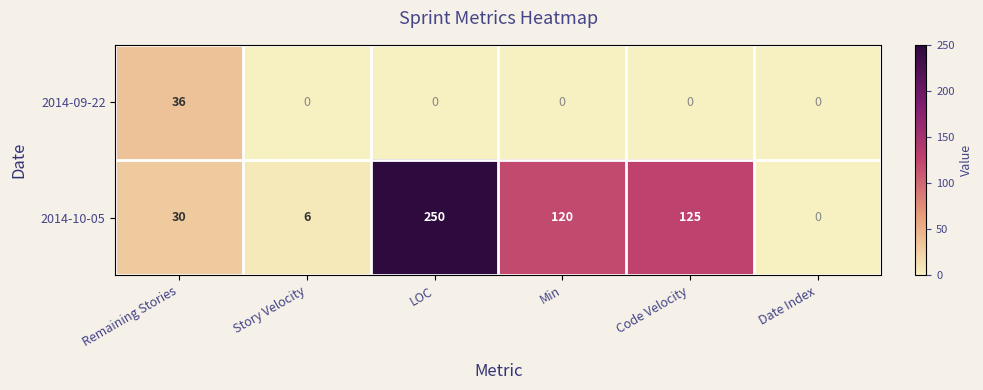

Which series has the largest total across all categories?

2014-10-05